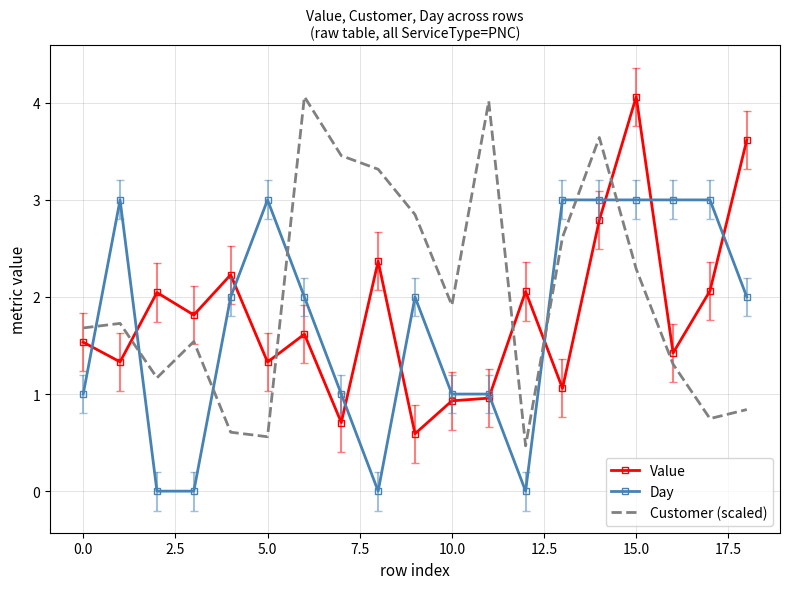

Which series has the largest total across all categories?

Customer (scaled)